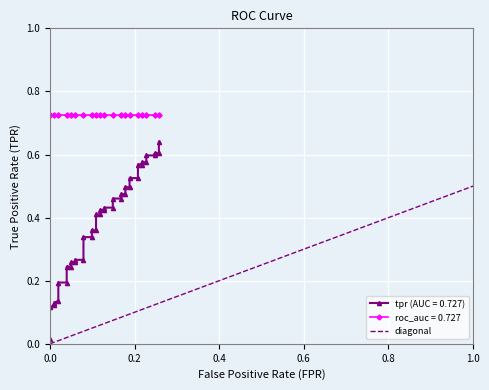

True or false: diagonal has a value of 0.0 at 0.0.

True